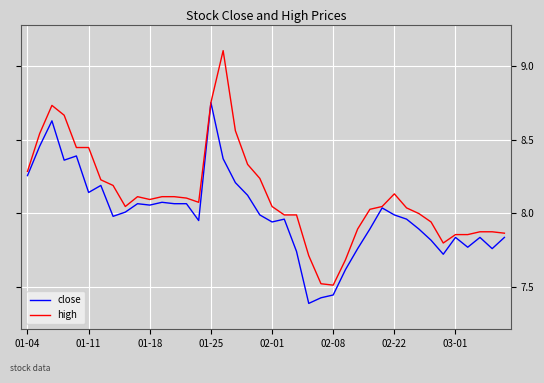

What is the maximum value shown in the chart?

9.1